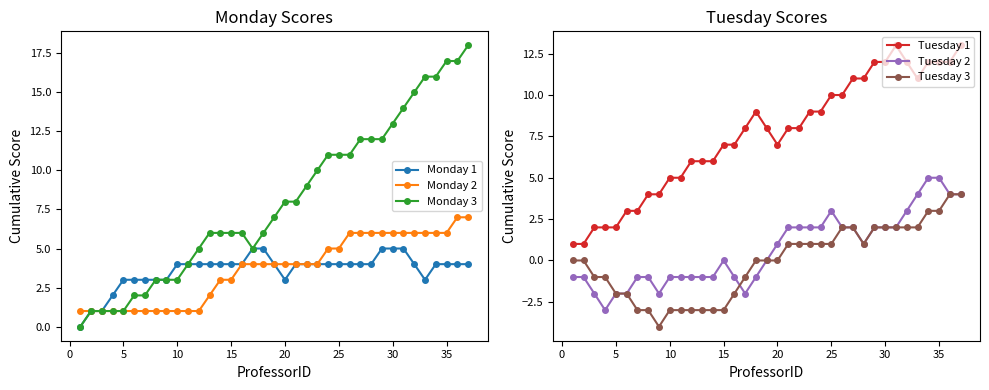

True or false: Tuesday 3 and Tuesday 1 intersect in this chart.

False